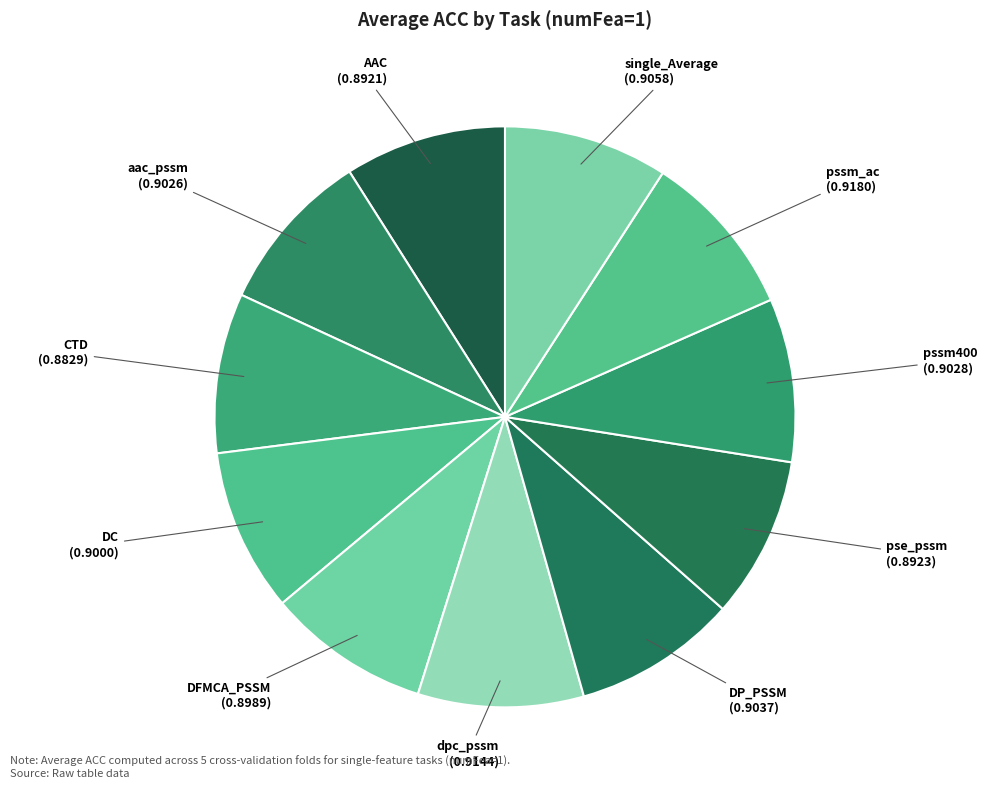

How many slices are in this pie chart?

11